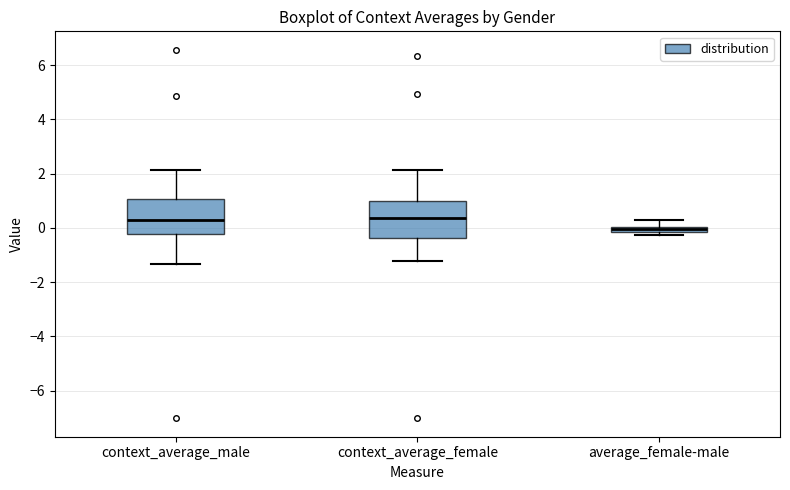

Where is the upper edge of the box for context_average_male on the y-axis? The values are not printed on the chart, so give them approximately, as read against the axis.

1.0